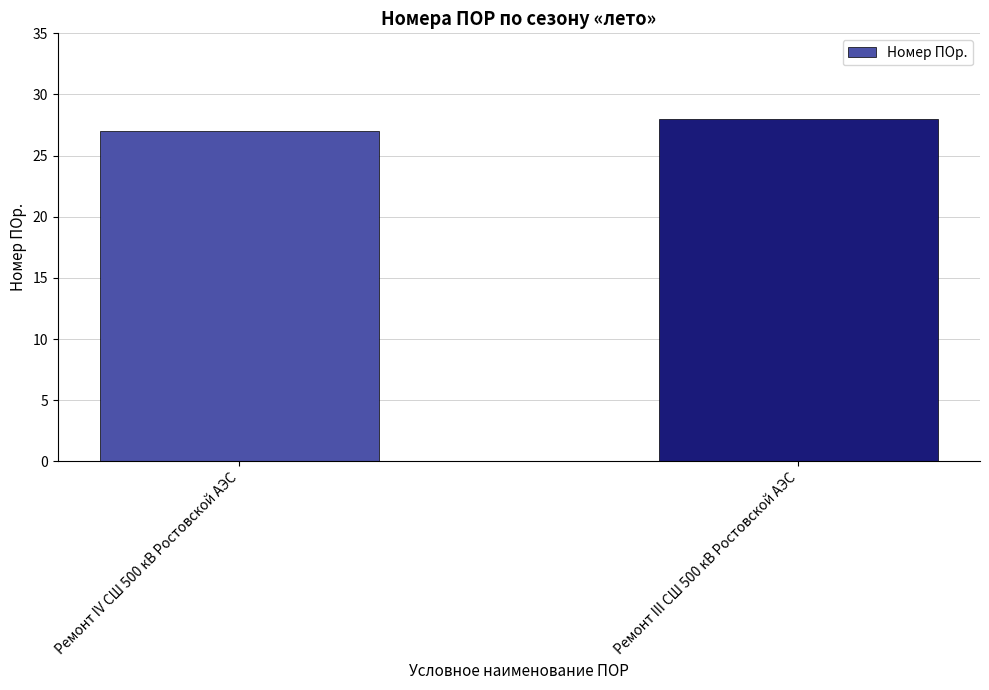

Which category has the lowest value across all series?

Ремонт IV СШ 500 кВ Ростовской АЭС